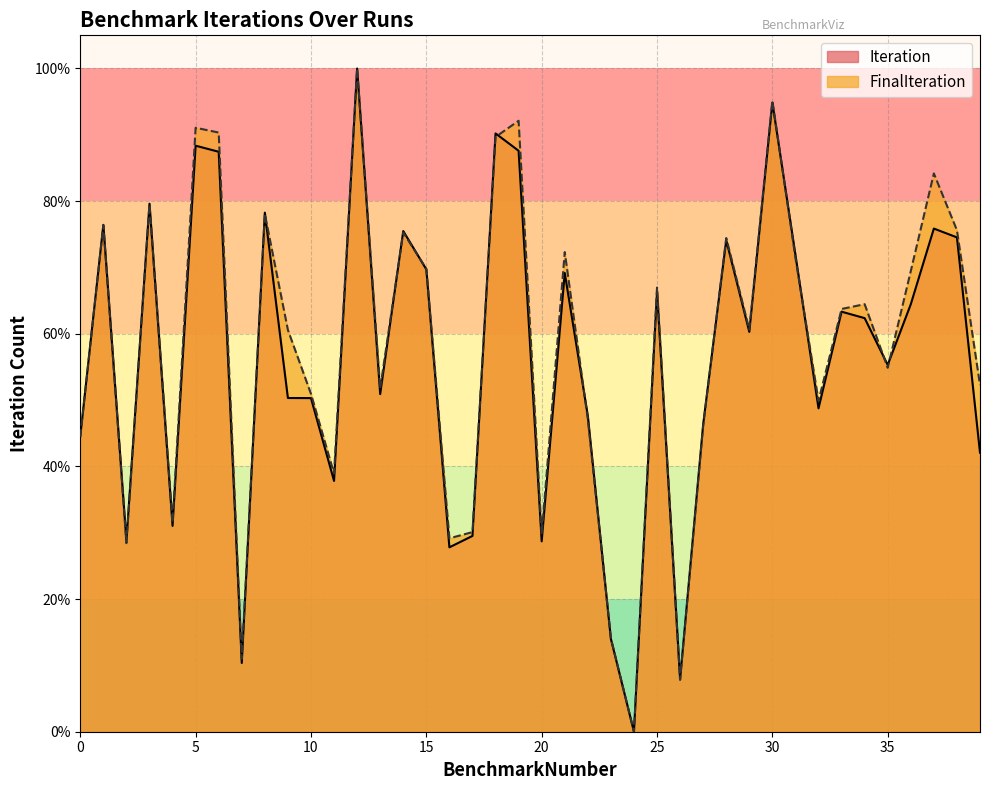

Reading right to left, extract all data points from this chart.

Iteration: 39=42.1	38=74.5	37=75.9	36=64.5	35=55.3	34=62.4	33=63.3	32=48.8	31=71.9	30=94.9	29=60.3	28=74.1	27=46.3	26=7.9	25=66.4	24=0.0	23=14.0	22=47.6	21=69.2	20=28.7	19=87.6	18=90.2	17=29.5	16=27.8	15=69.7	14=75.5	13=50.9	12=100.0	11=37.8	10=50.3	9=50.3	8=78.3	7=10.4	6=87.4	5=88.4	4=31.0	3=79.6	2=28.8	1=76.4	0=44.6
FinalIteration: 39=52.3	38=75.6	37=84.2	36=69.5	35=54.9	34=64.5	33=63.7	32=49.9	31=71.4	30=95.1	29=60.6	28=74.4	27=46.1	26=7.8	25=67.0	24=0.0	23=14.1	22=47.1	21=72.3	20=29.7	19=92.1	18=89.7	17=30.1	16=29.2	15=69.8	14=75.3	13=51.8	12=100.0	11=38.9	10=50.9	9=60.6	8=78.1	7=11.0	6=90.3	5=91.1	4=31.5	3=79.5	2=28.4	1=76.4	0=44.5